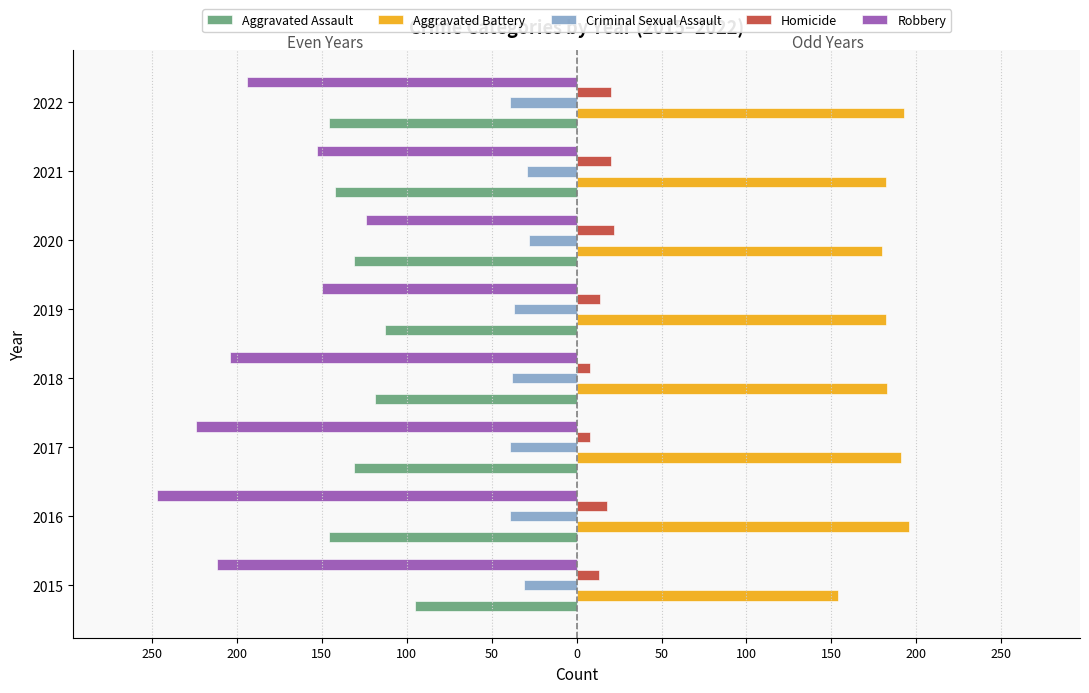

What are all the series names shown in the legend?

Aggravated Assault, Aggravated Battery, Criminal Sexual Assault, Homicide, Robbery